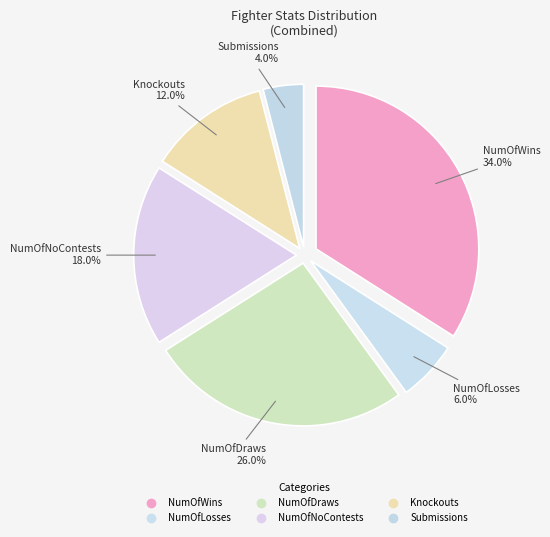

What is the smallest slice in the pie chart?

Submissions